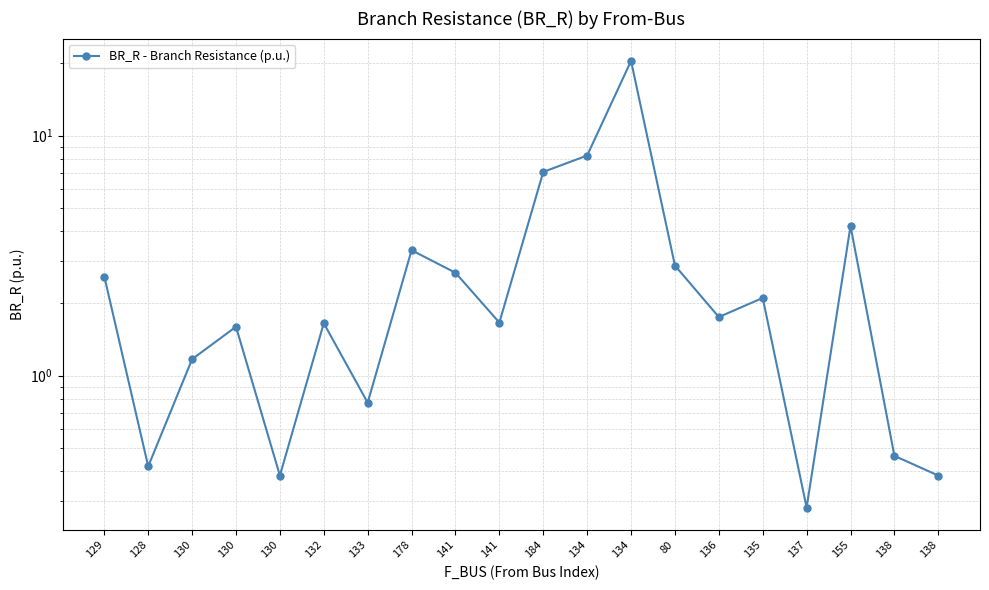

True or false: the data shows 20.5 at 134.

True